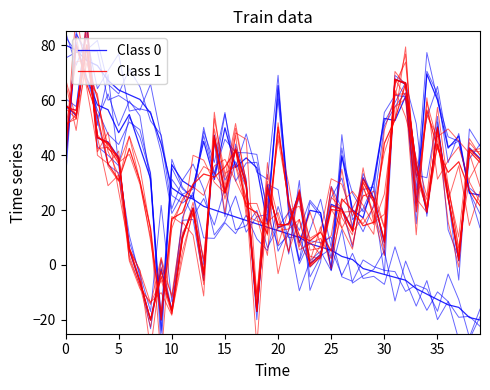

Which series has the largest range (max minus min)?

Class 0